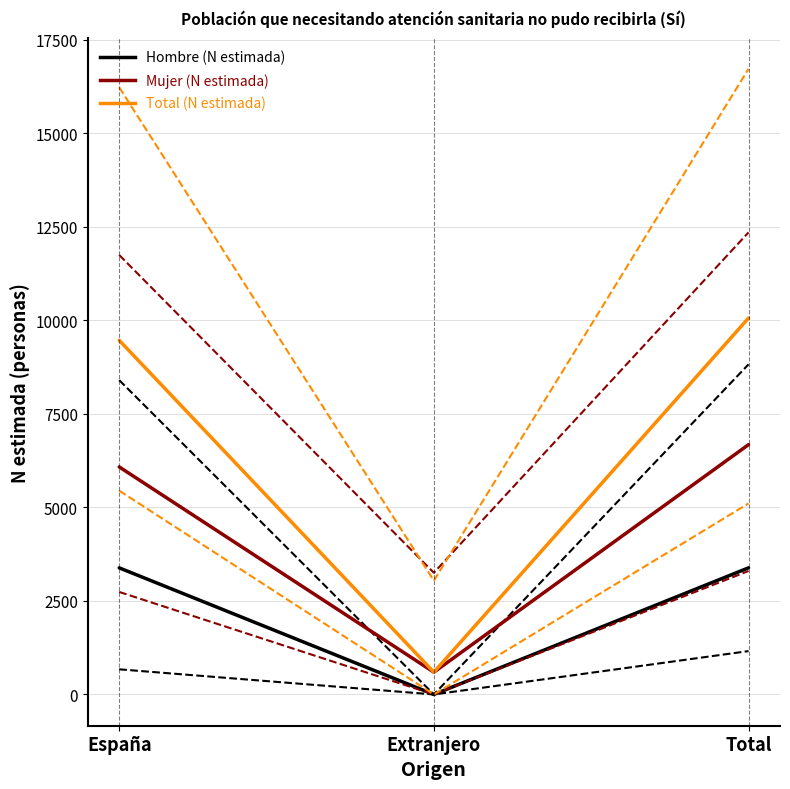

Does the chart have visible grid lines?

Yes